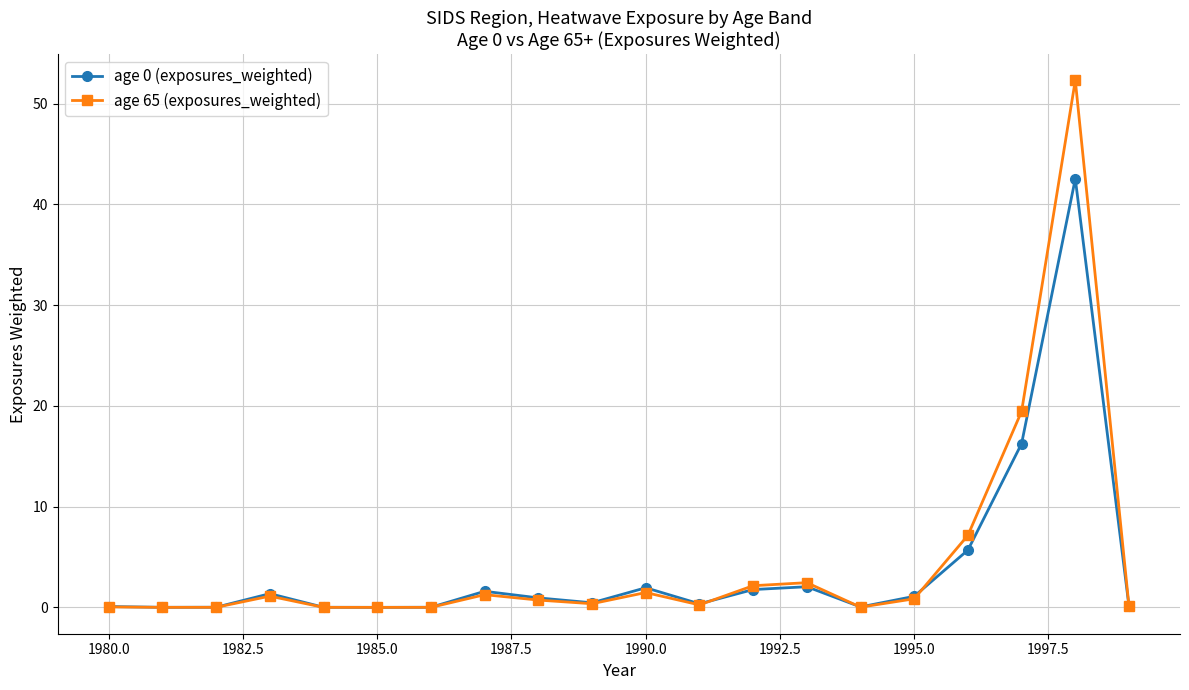

True or false: age 65 (exposures_weighted) has more than 2 points higher than both neighbors.

True